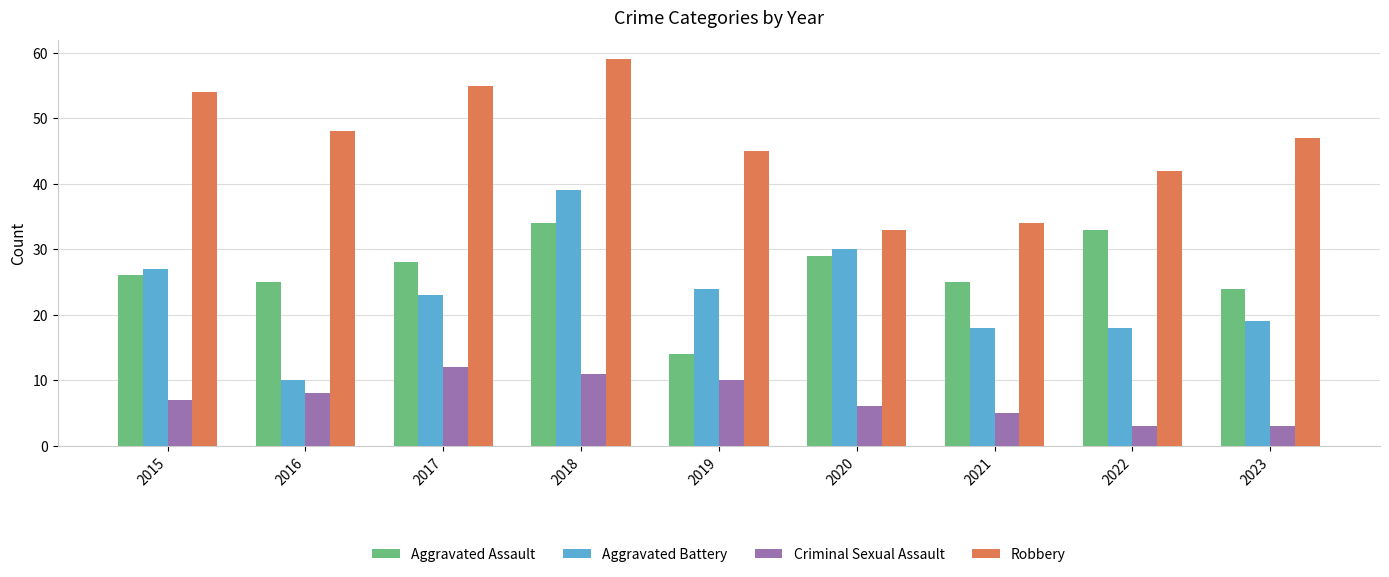

At which label is Aggravated Assault closest to 24?

2023